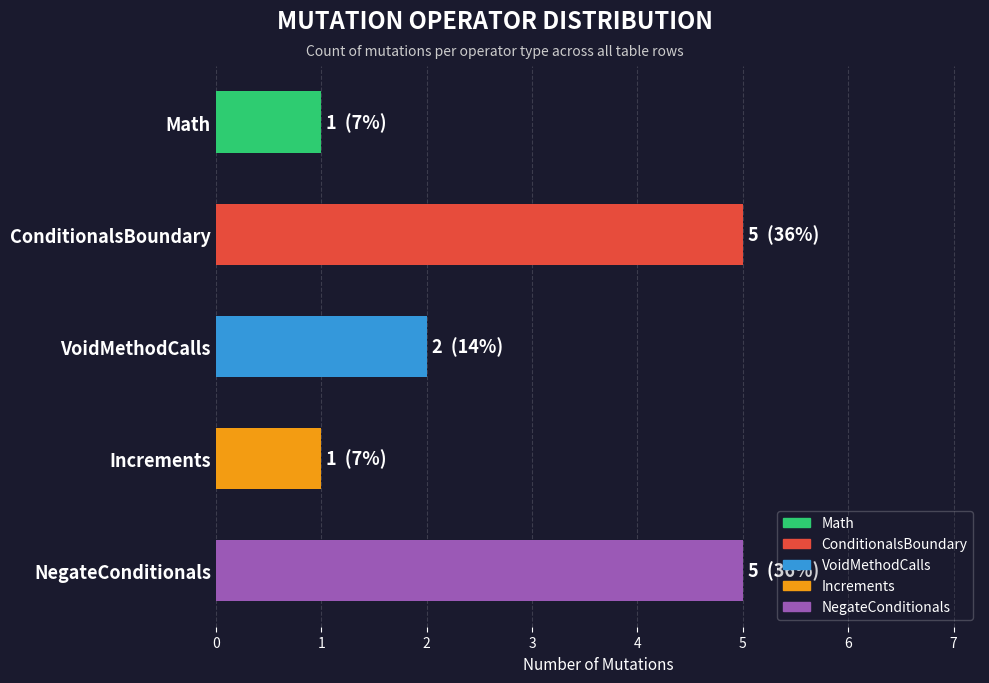

What is the label of the 5th bar from the top?

NegateConditionals